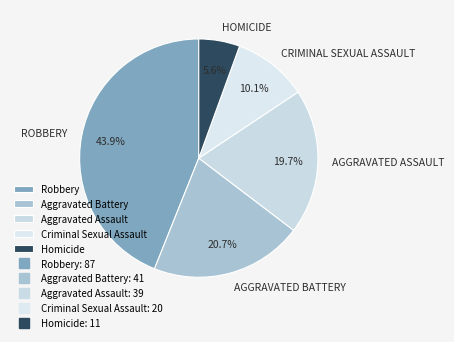

Which slice is the smallest?

Homicide